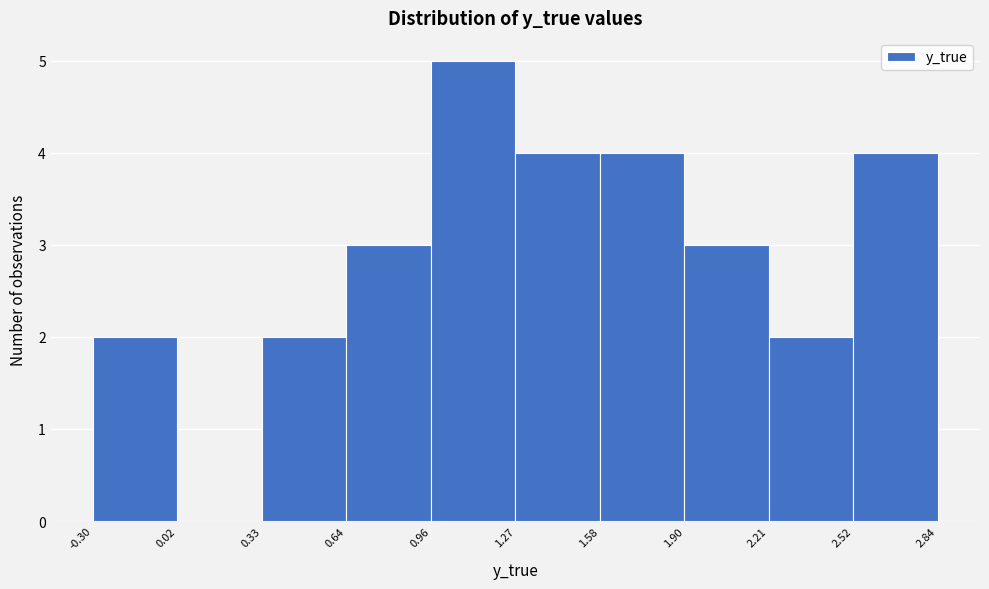

Reading left to right, list every bar in this chart as the range it spans on the x-axis followed by its height. The values are not printed on the chart, so give them approximately, as read against the axis.

-0.30 to 0.02: 2
0.02 to 0.33: 0
0.33 to 0.64: 2
0.64 to 0.96: 3
0.96 to 1.27: 5
1.27 to 1.58: 4
1.58 to 1.90: 4
1.90 to 2.21: 3
2.21 to 2.52: 2
2.52 to 2.84: 4